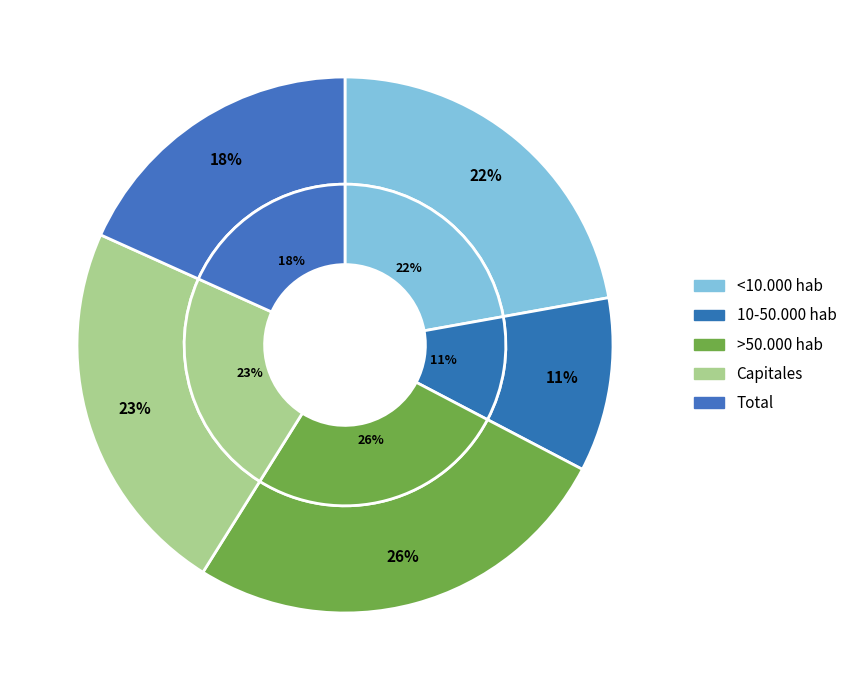

What is the smallest slice in the pie chart?

10-50.000 hab